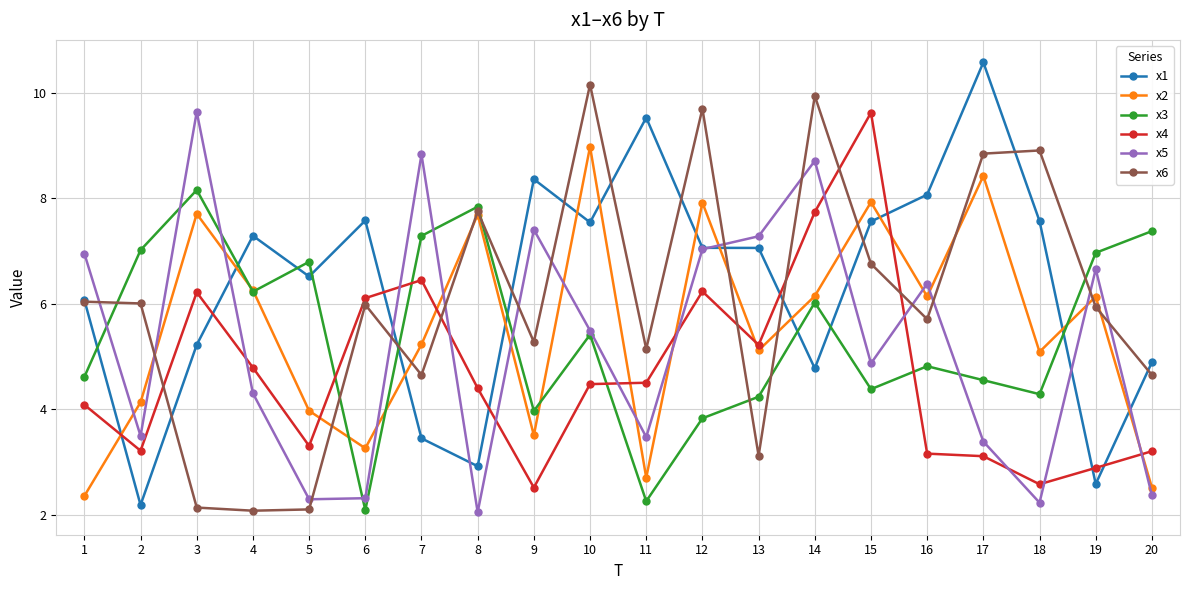

Read the x3 value at 4.

6.2